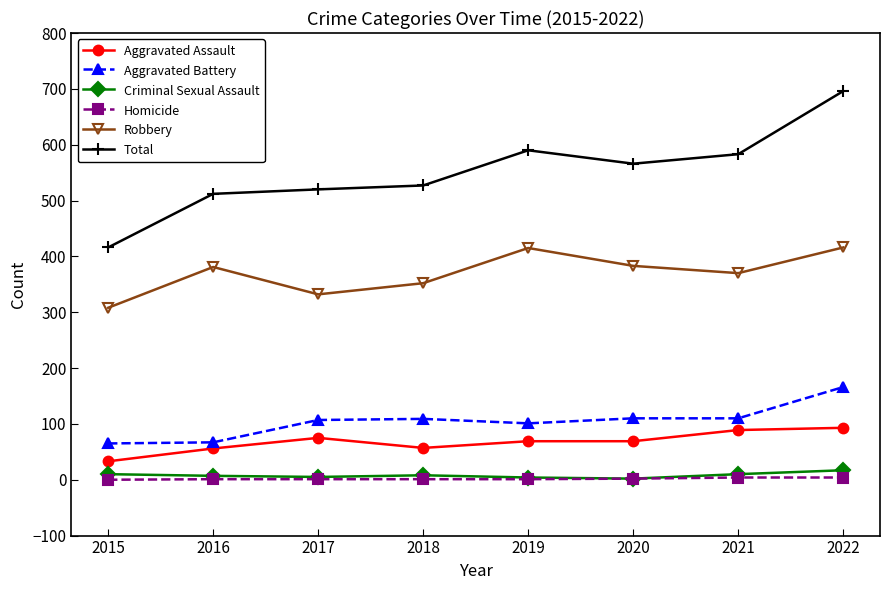

True or false: Aggravated Assault and Homicide cross at least once.

False